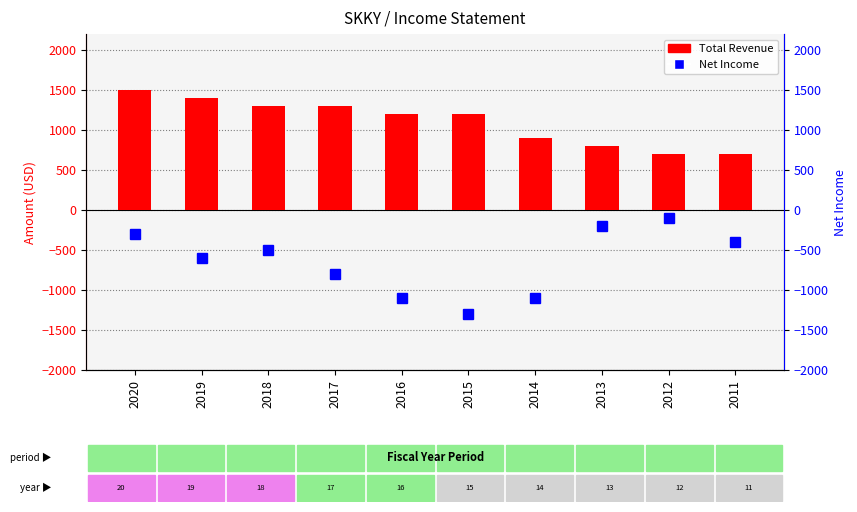

Is the value of Net Income at 2017 greater than the value of Total Revenue at 2017?

No